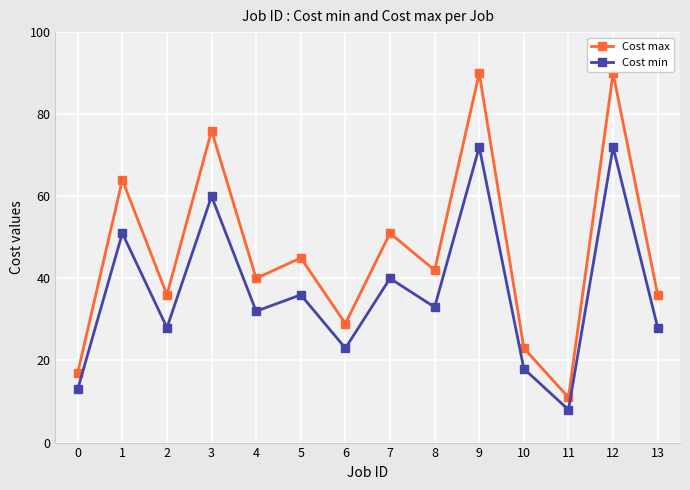

What is the smallest value displayed?

8